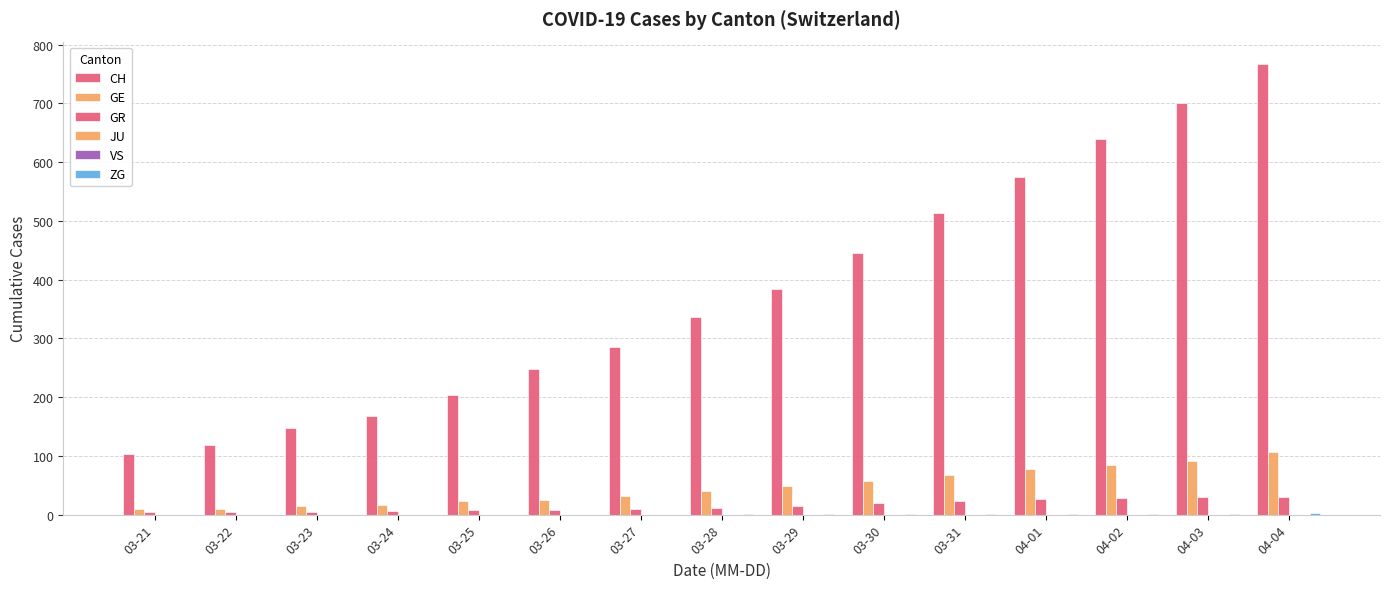

What is the sum of the ZG values at 03-21 and 04-02?

1